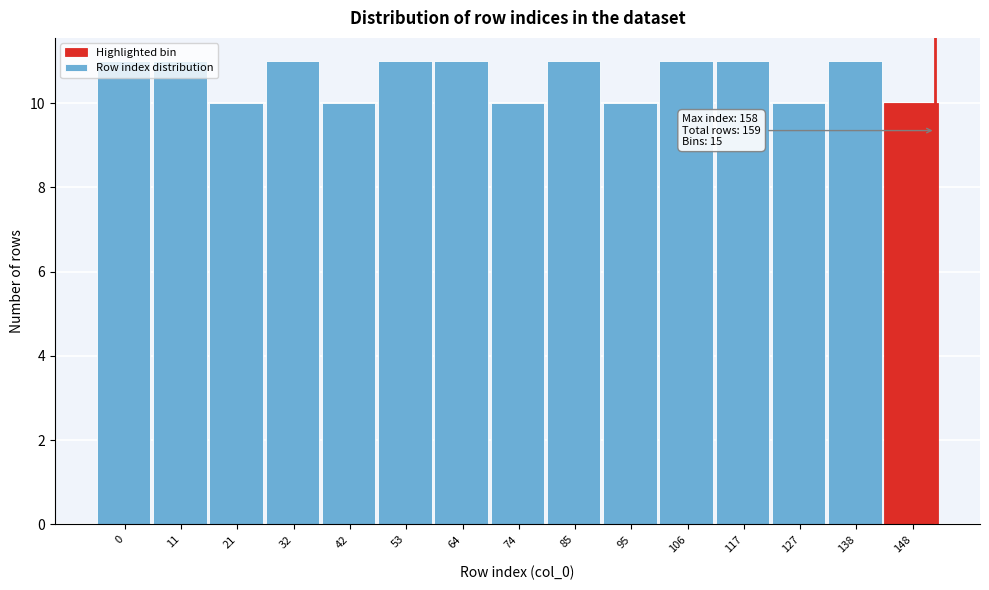

The value at 85 is 11. True or false?

True